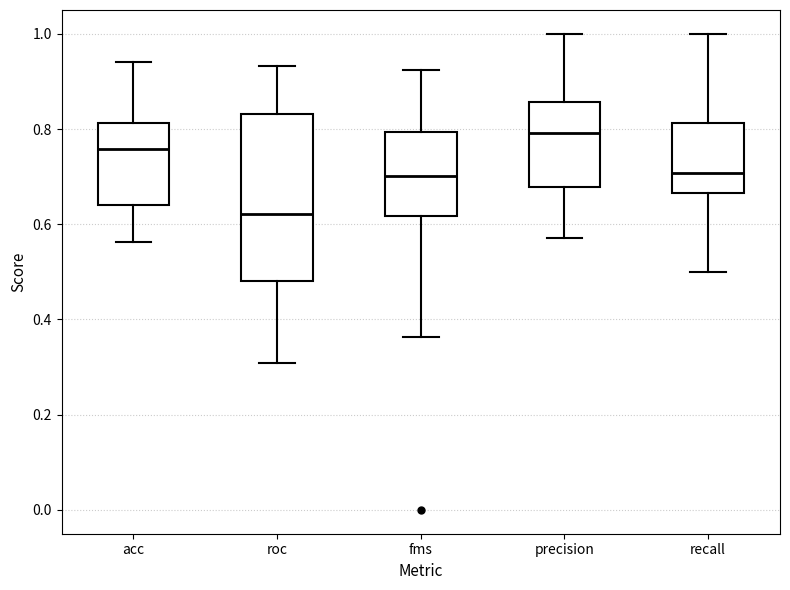

Reading left to right, transcribe this box plot: for each box, give where its median line is, the range the box spans, and where its two whiskers end, as read against the y-axis. The values are not printed on the chart, so give them approximately, as read against the axis.

acc: median 0.76, box 0.64 to 0.82, whiskers 0.56 to 0.94
roc: median 0.62, box 0.48 to 0.84, whiskers 0.30 to 0.94
fms: median 0.70, box 0.62 to 0.80, whiskers 0.36 to 0.92
precision: median 0.80, box 0.68 to 0.86, whiskers 0.58 to 1.00
recall: median 0.70, box 0.66 to 0.82, whiskers 0.50 to 1.00